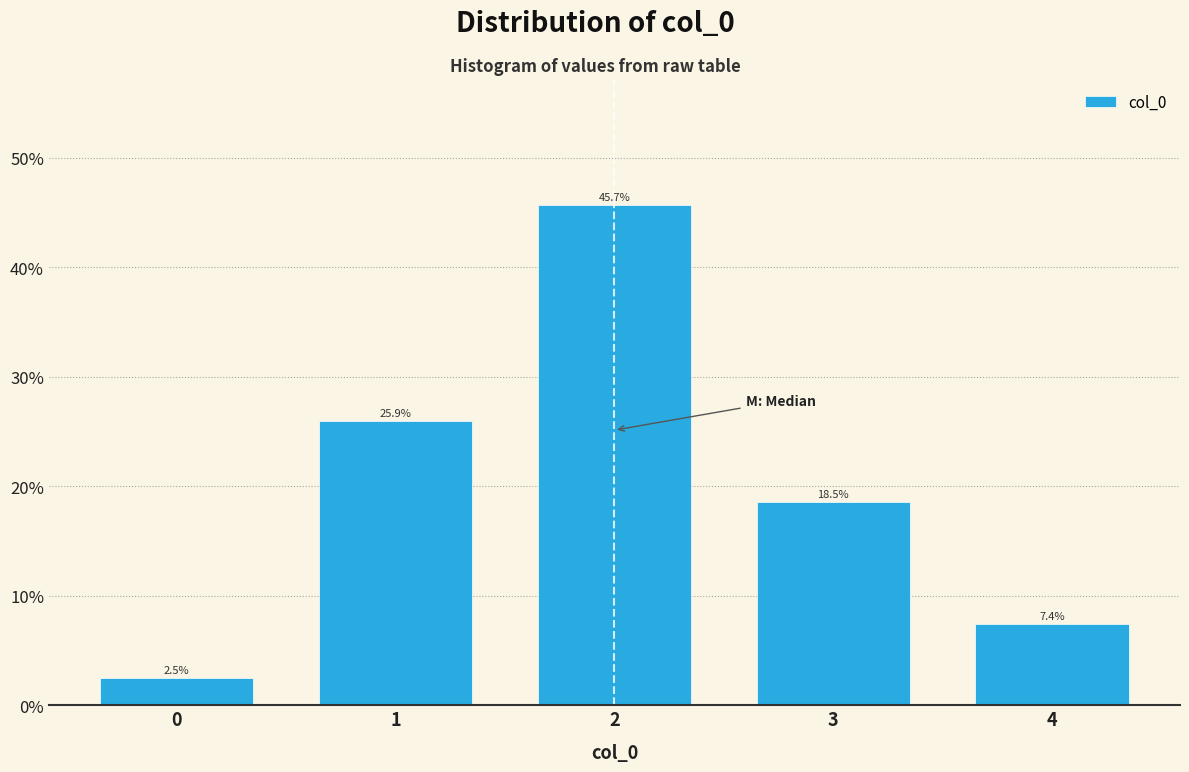

Reading left to right, list every bar in this chart as the range it spans on the x-axis followed by its height.

-0.5 to 0.5: 2.5
0.5 to 1.5: 25.9
1.5 to 2.5: 45.7
2.5 to 3.5: 18.5
3.5 to 4.5: 7.4